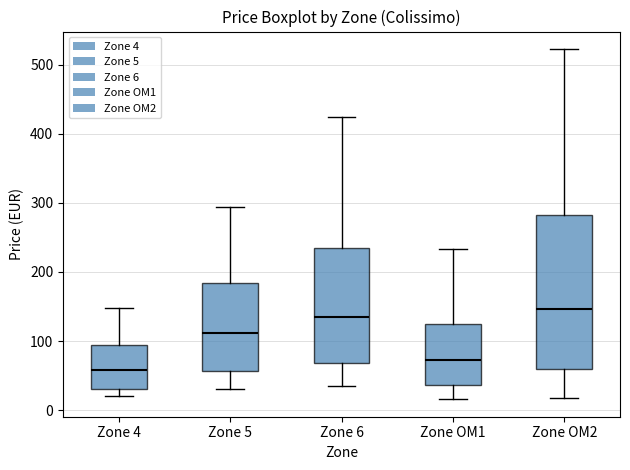

Reading left to right, transcribe this box plot: for each box, give where its median line is, the range the box spans, and where its two whiskers end, as read against the y-axis. The values are not printed on the chart, so give them approximately, as read against the axis.

Zone 4: median 60, box 30 to 90, whiskers 20 to 150
Zone 5: median 110, box 60 to 180, whiskers 30 to 290
Zone 6: median 140, box 70 to 230, whiskers 40 to 420
Zone OM1: median 70, box 40 to 120, whiskers 20 to 230
Zone OM2: median 150, box 60 to 280, whiskers 20 to 520